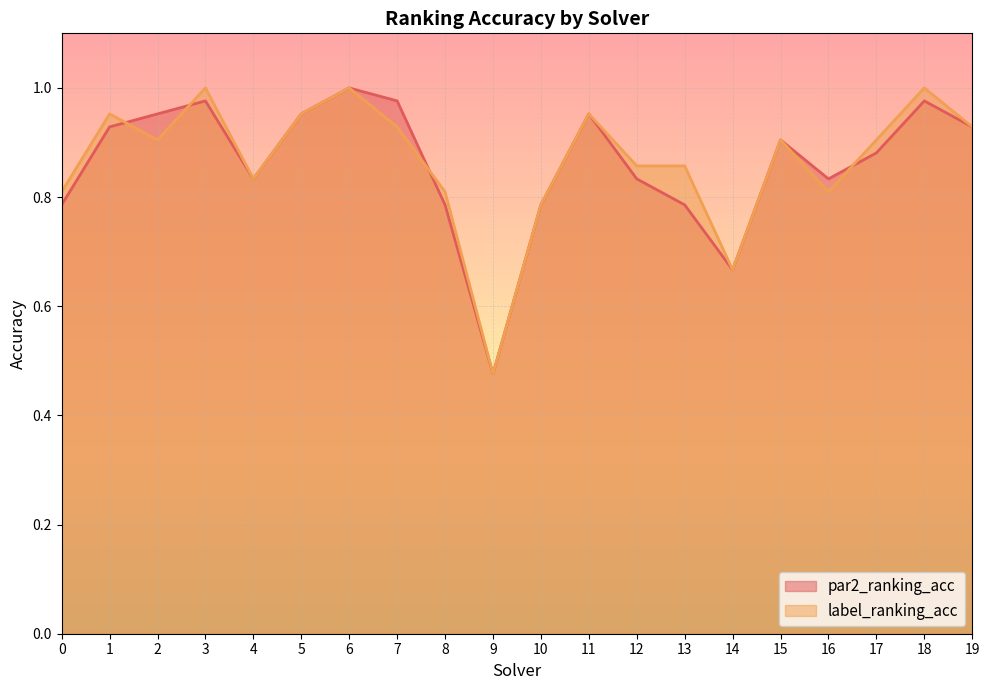

At which category does label_ranking_acc reach its first local valley?

2